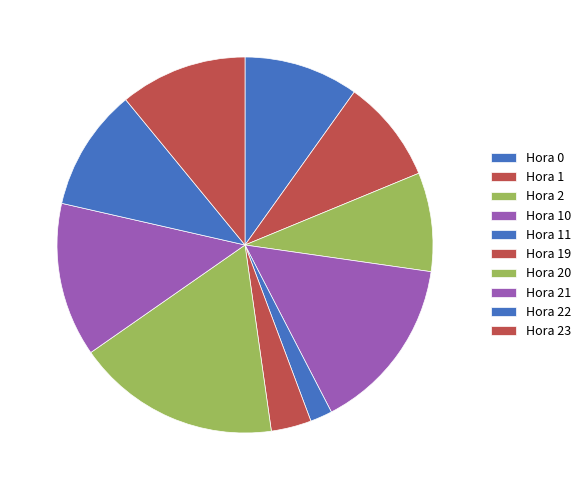

What is the smallest slice in the pie chart?

Hora 11